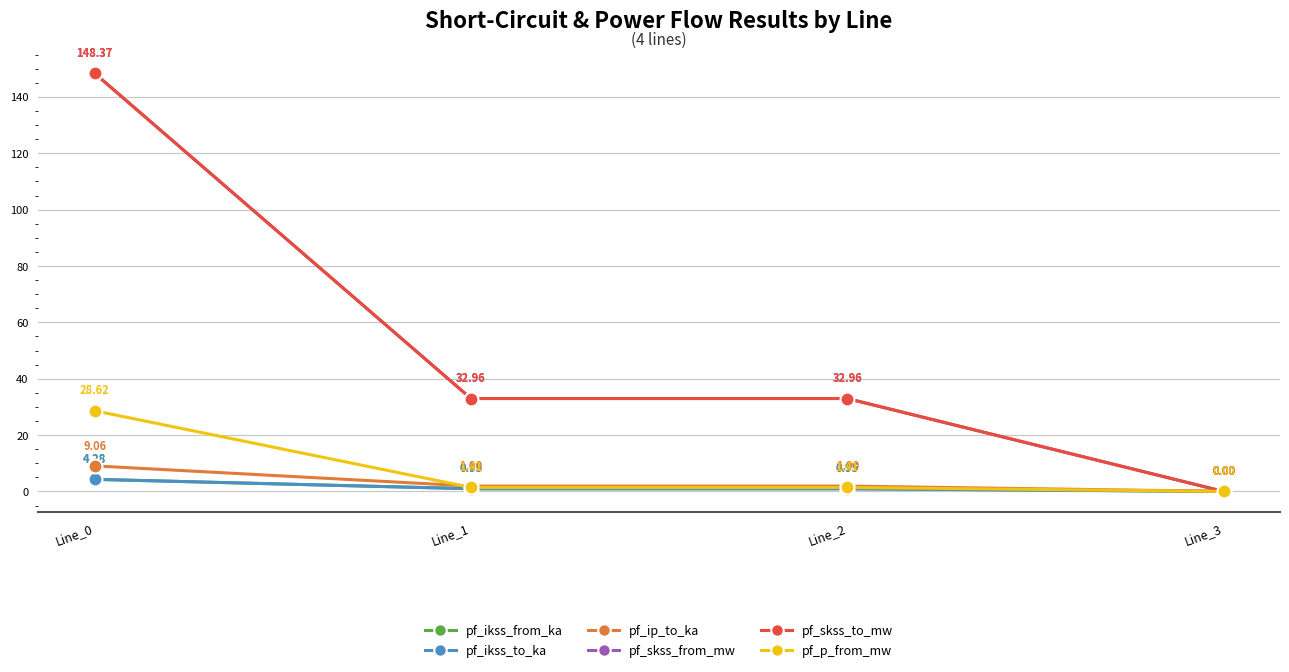

In pf_ikss_from_ka, how many points are lower than both neighbors (excluding endpoints)?

1